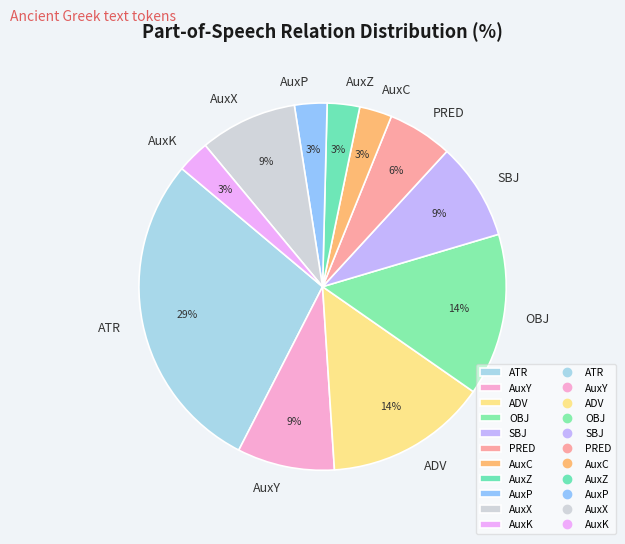

To the nearest percent, what is the average slice percentage?

9%